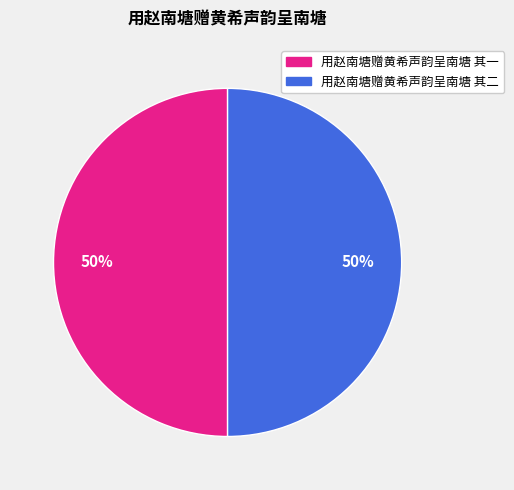

True or false: 用赵南塘赠黄希声韵呈南塘 其二 accounts for 39% of the total.

False